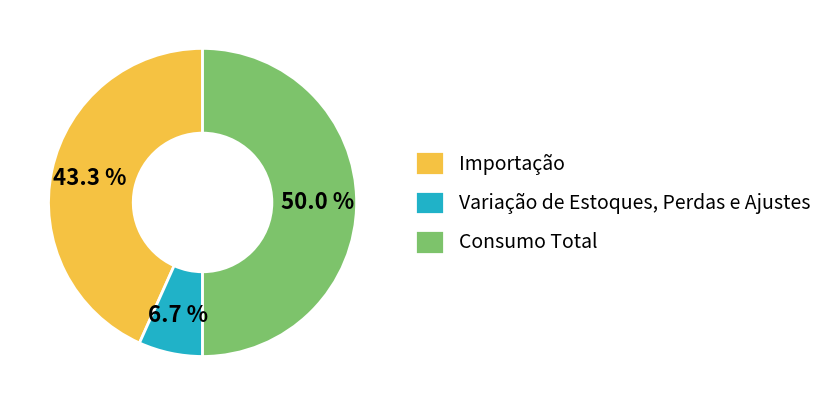

Which has a higher value, Variação de Estoques, Perdas e Ajustes or Consumo Total?

Consumo Total